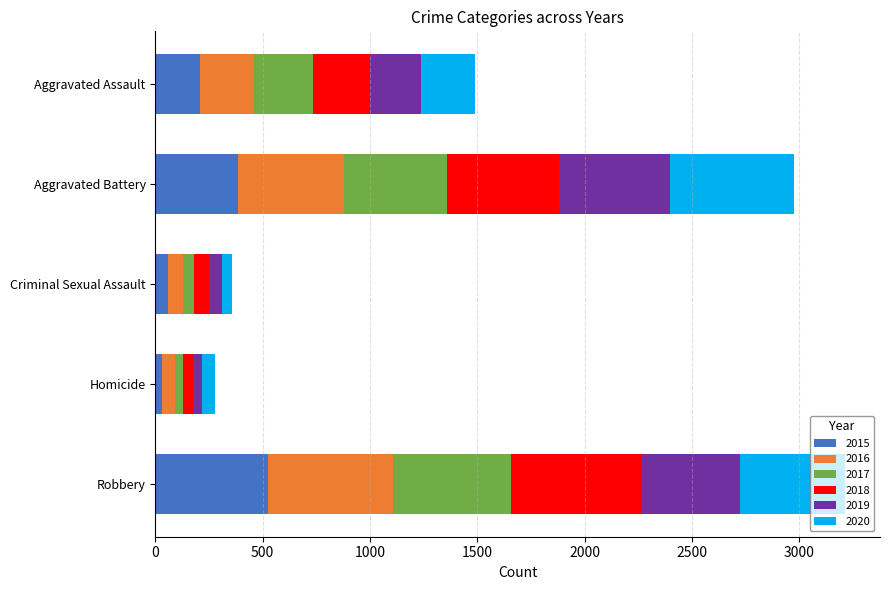

What is the maximum value for 2015?

527